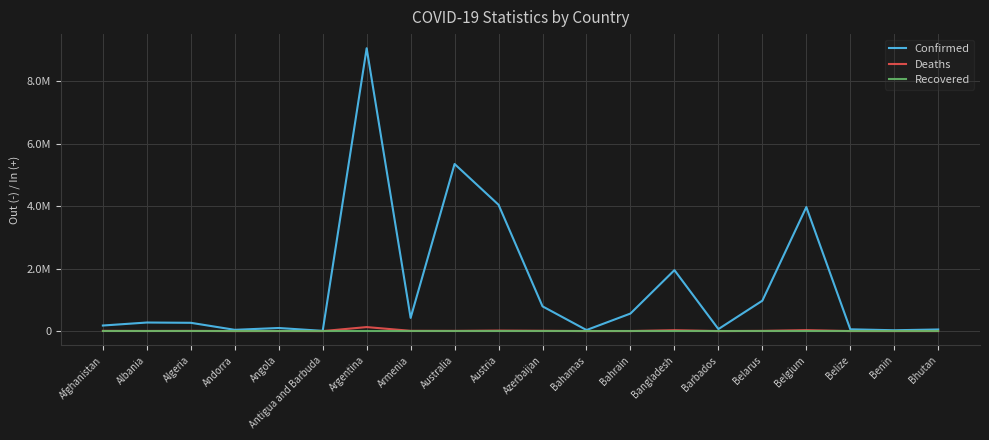

What are all the series names shown in the legend?

Confirmed, Deaths, Recovered